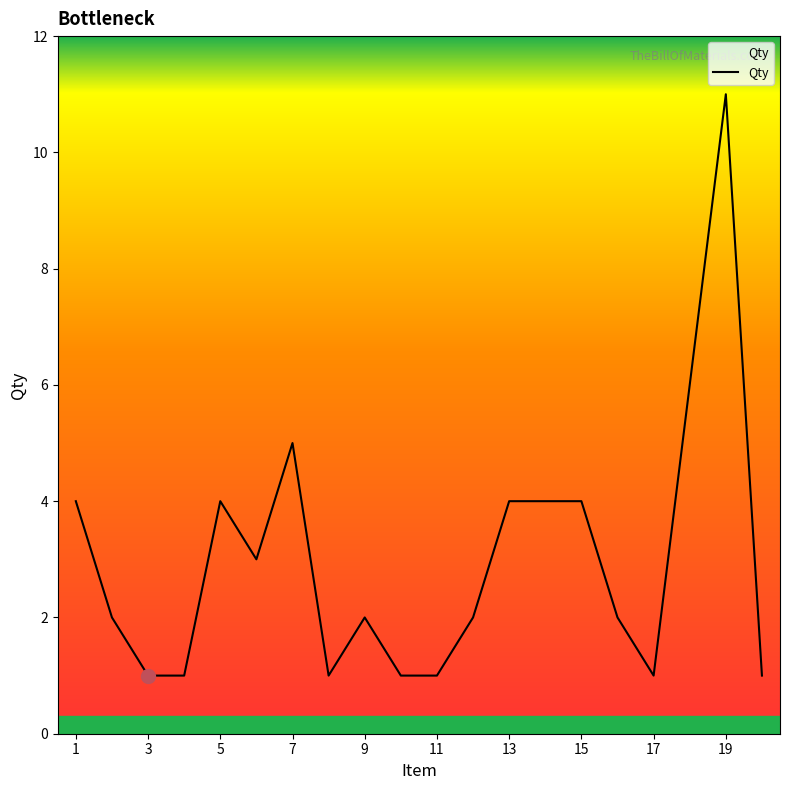

Reading left to right, list all the values displayed in this chart.

4	2	1	1	4	3	5	1	2	1	1	2	4	4	4	2	1	6	11	1